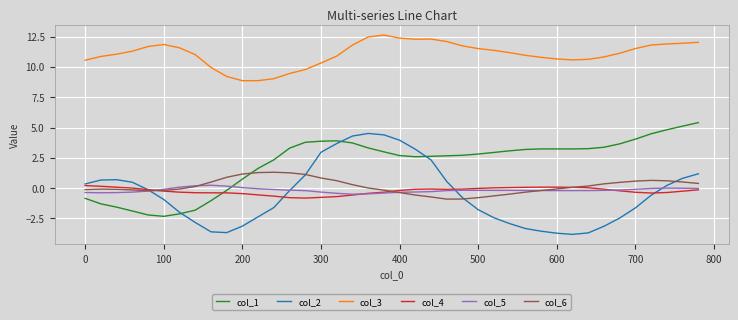

After their last crossing, which series has the higher values: col_1 or col_5?

col_1